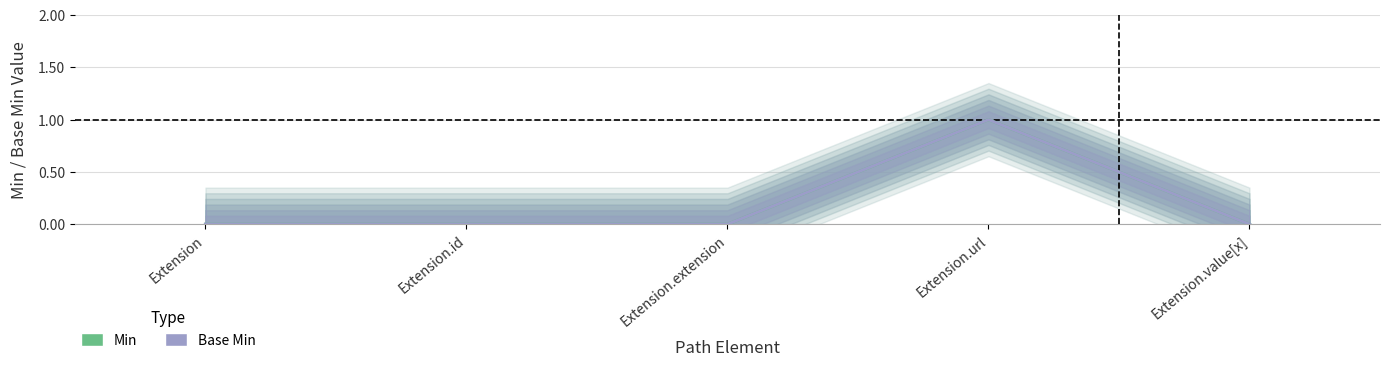

At how many categories does at least one series exceed 0?

1